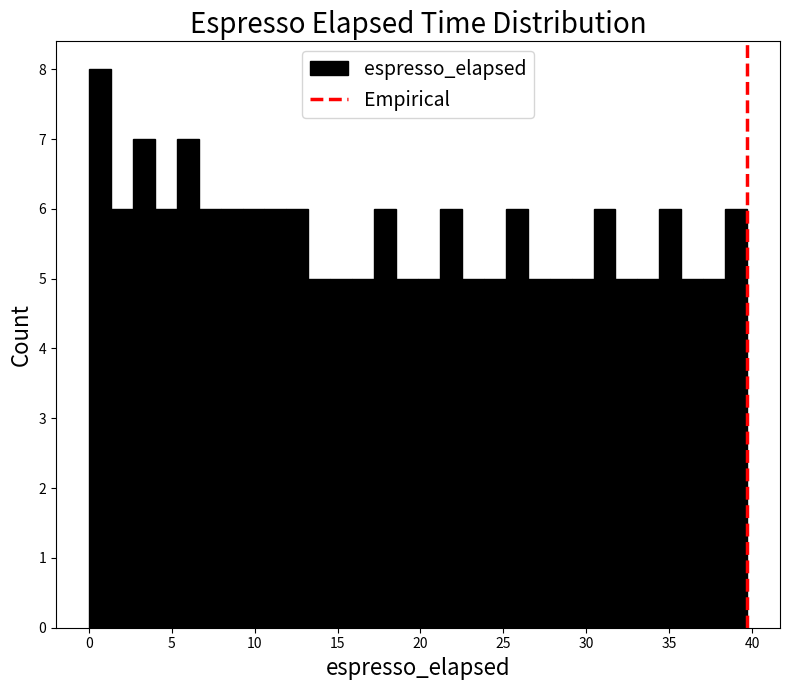

Around what value on the x-axis is the tallest bar? Give the approximate position of its centre, as read against the axis.

0.5